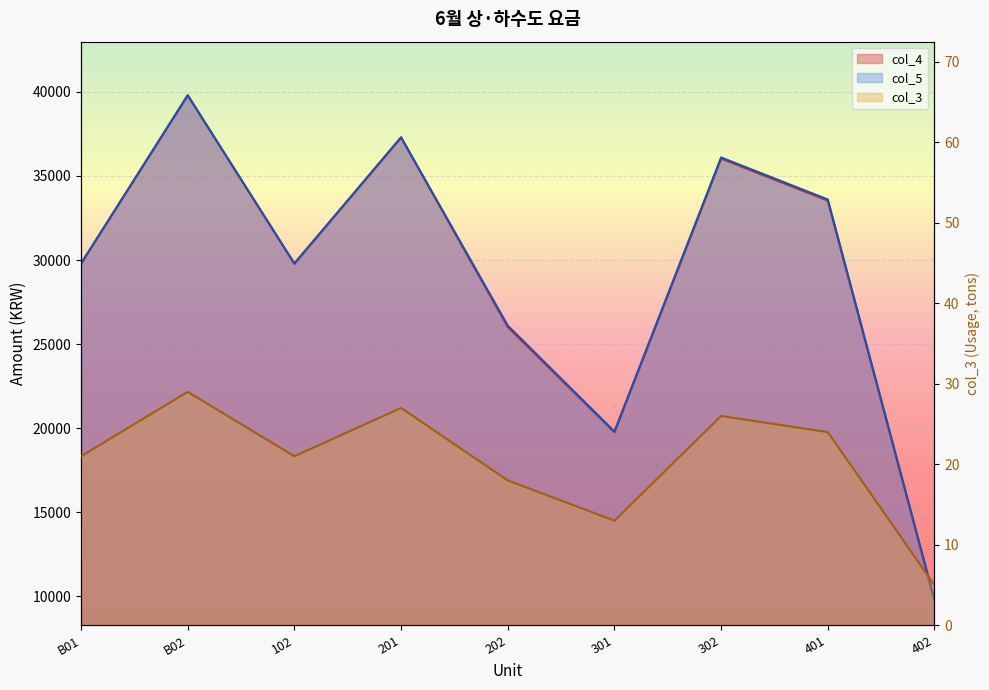

What is the label of the 9th point from the left?

402